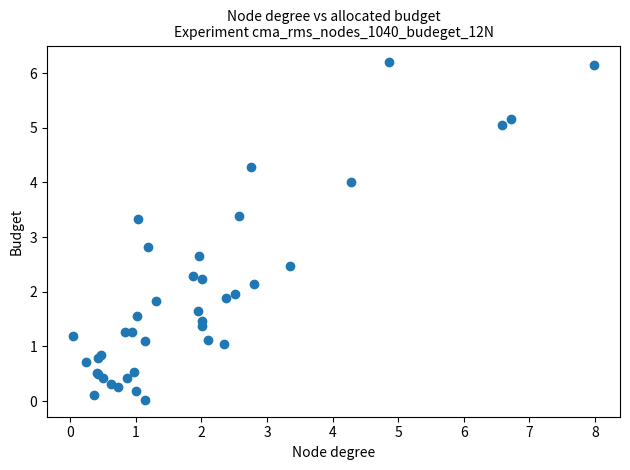

What Y value in the scatter plot is closest to 3?

2.8